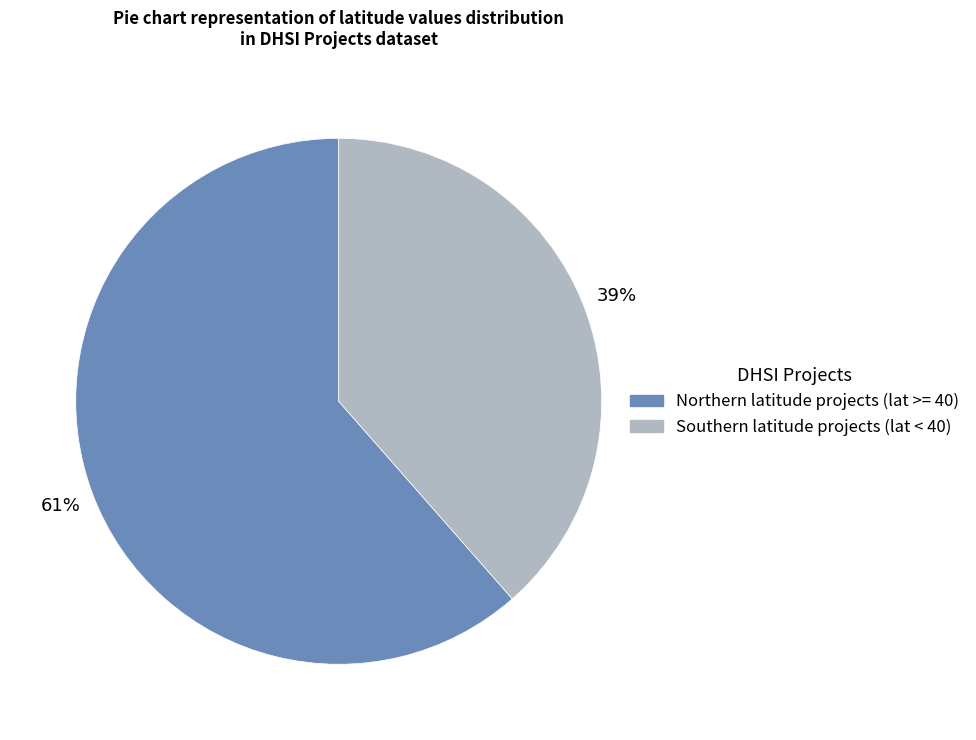

Count the number of slices in the pie.

2